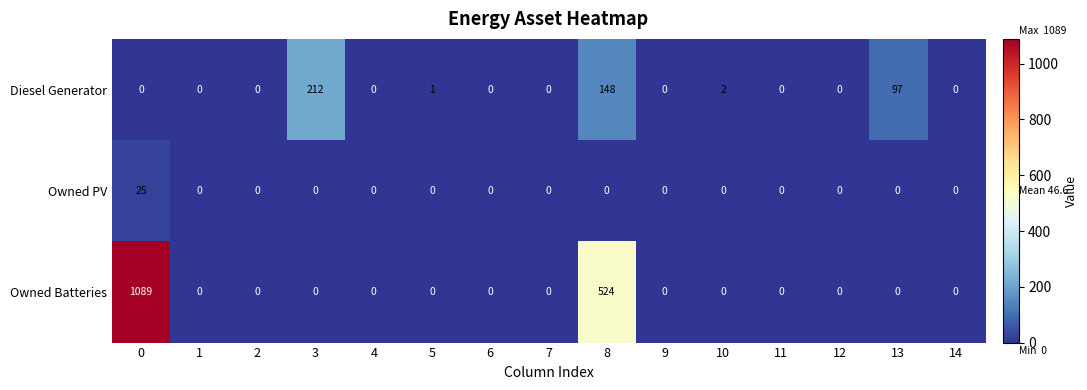

Is it true that Diesel Generator equals 0 at 14?

True